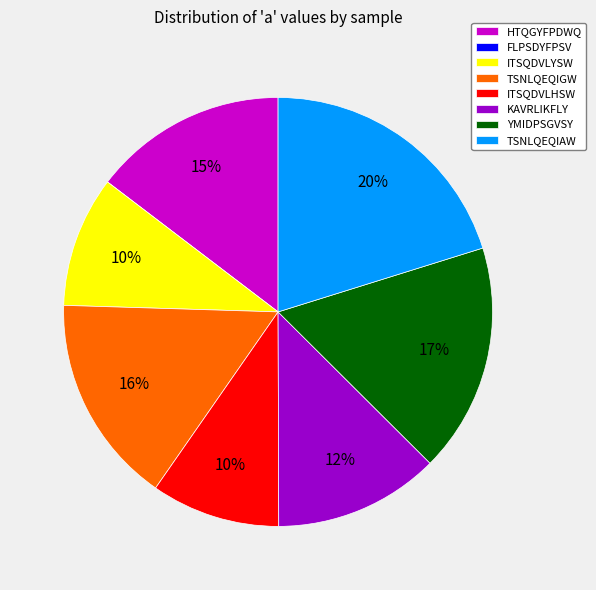

What percentage is the YMIDPSGVSY slice, to the nearest percent?

17%